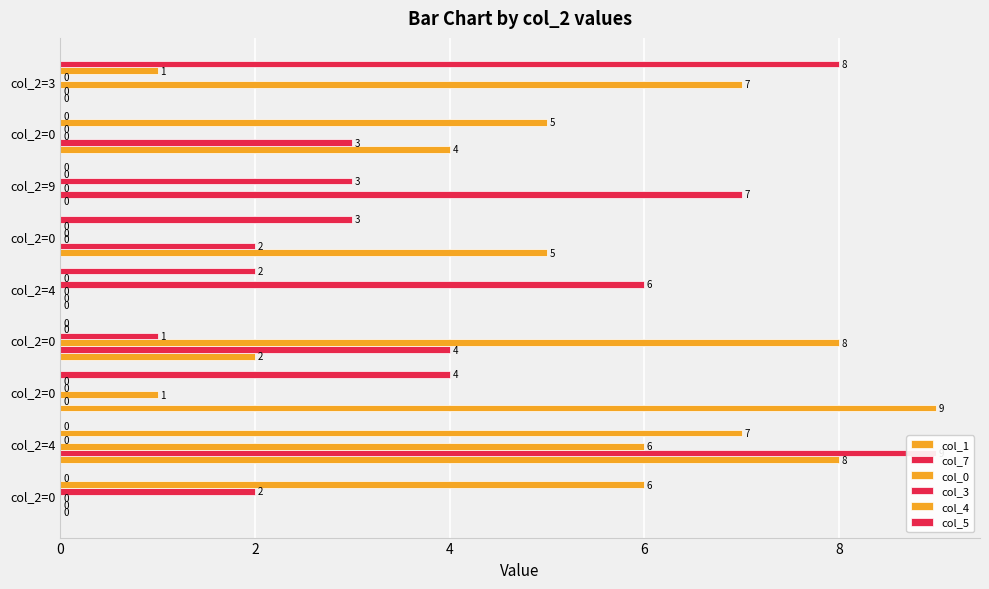

Which series has the widest spread of values?

col_1